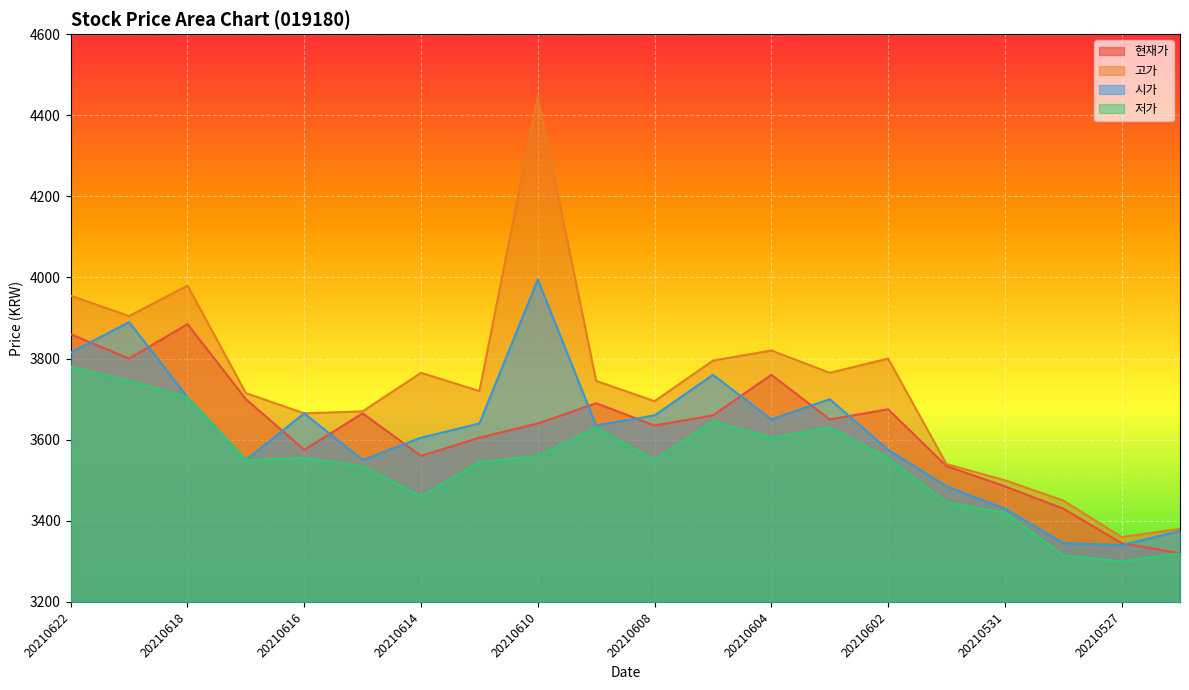

What is the sum of the 고가 values at 20210618 and 20210527?

7340